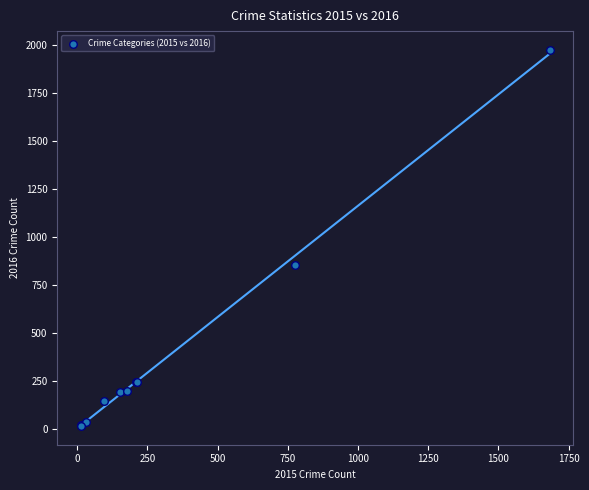

What Y value in the scatter plot is closest to 996?

858